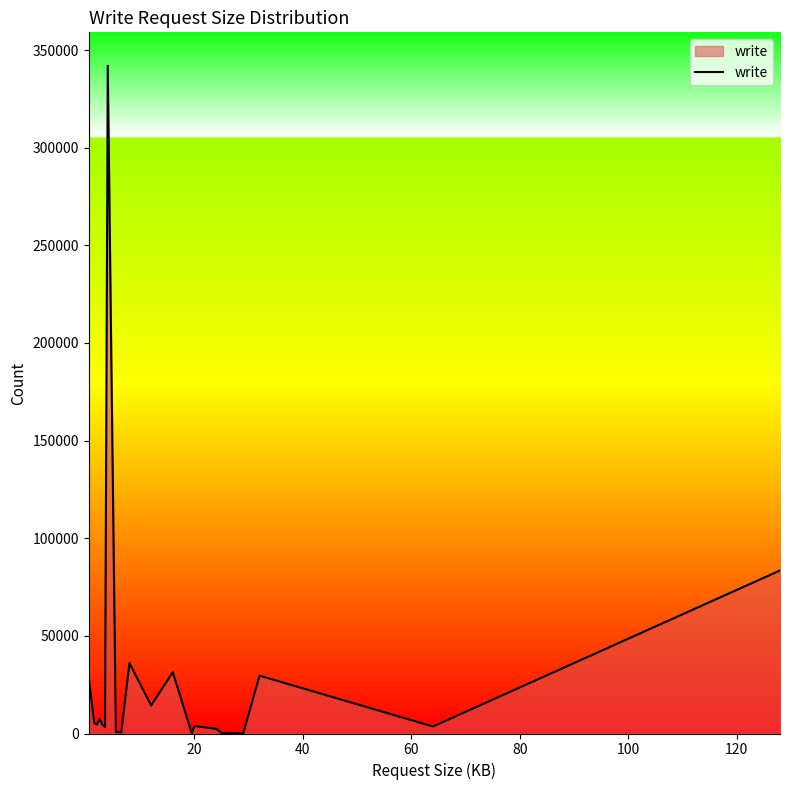

How many lines are shown in the chart?

1